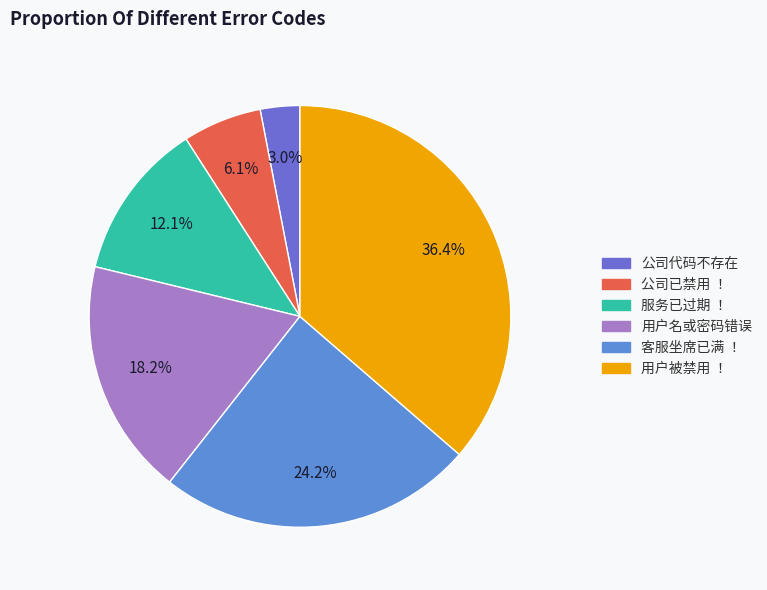

Which slice is the smallest?

公司代码不存在